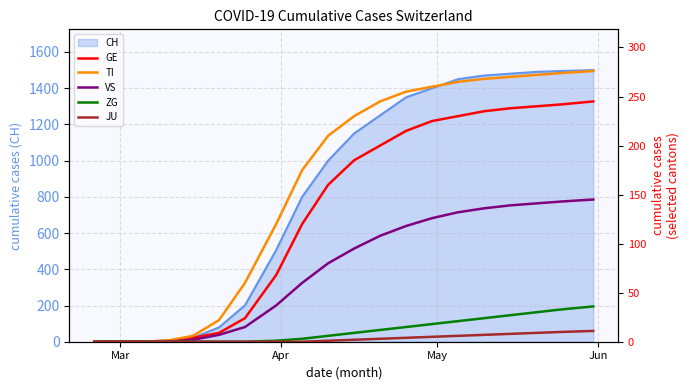

What is the average value of the TI series?

160